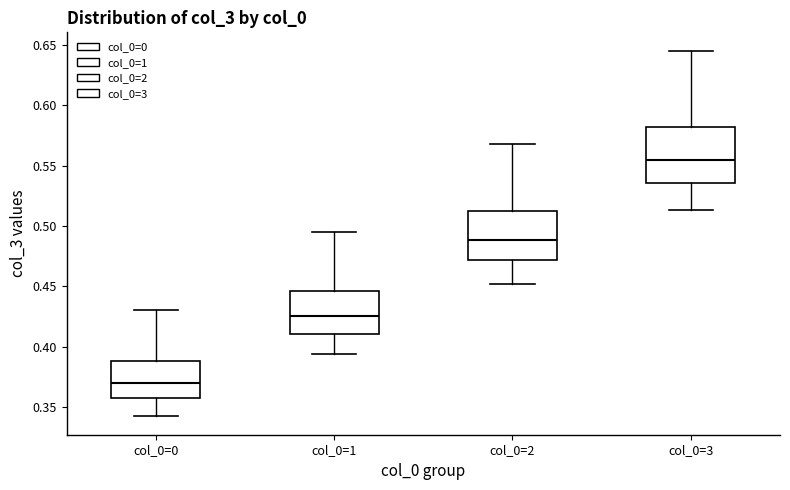

Reading left to right, transcribe this box plot: for each box, give where its median line is, the range the box spans, and where its two whiskers end, as read against the y-axis. The values are not printed on the chart, so give them approximately, as read against the axis.

col_0=0: median 0.370, box 0.355 to 0.390, whiskers 0.340 to 0.430
col_0=1: median 0.425, box 0.410 to 0.445, whiskers 0.395 to 0.495
col_0=2: median 0.490, box 0.470 to 0.510, whiskers 0.450 to 0.570
col_0=3: median 0.555, box 0.535 to 0.580, whiskers 0.515 to 0.645